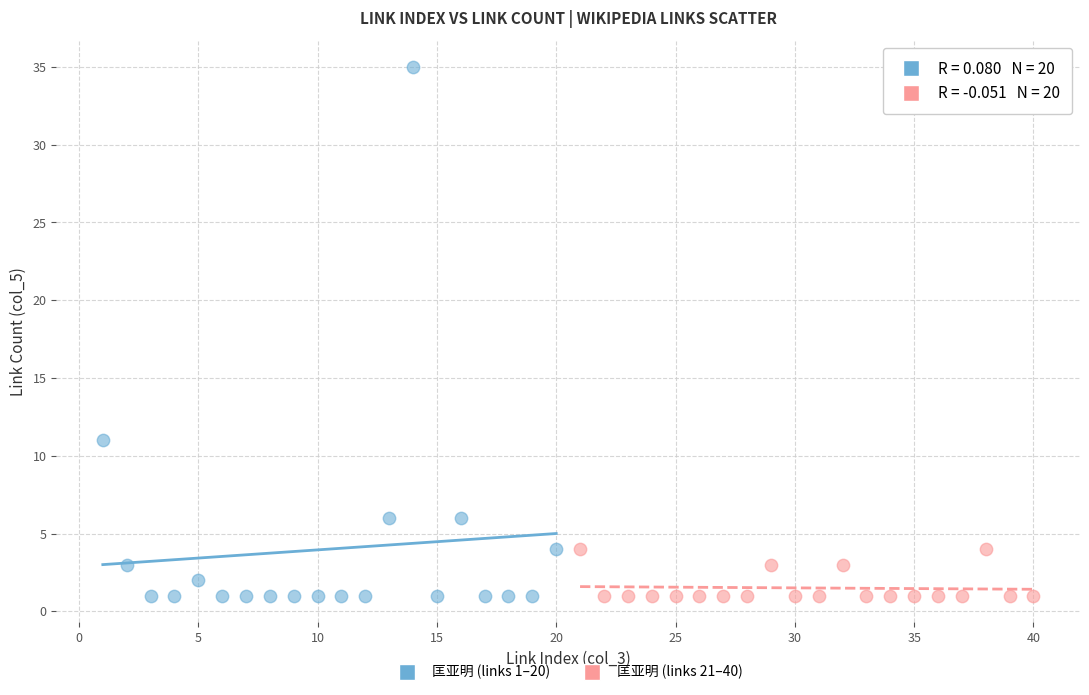

Which series contains the highest Y value?

匡亚明 (links 1–20)